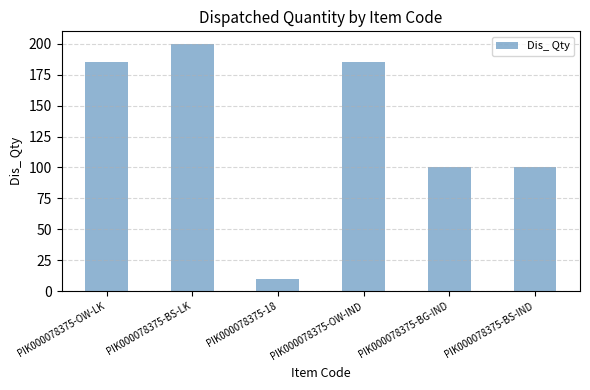

Reading left to right, what are all the values shown in this chart?

185	200	10	185	100	100